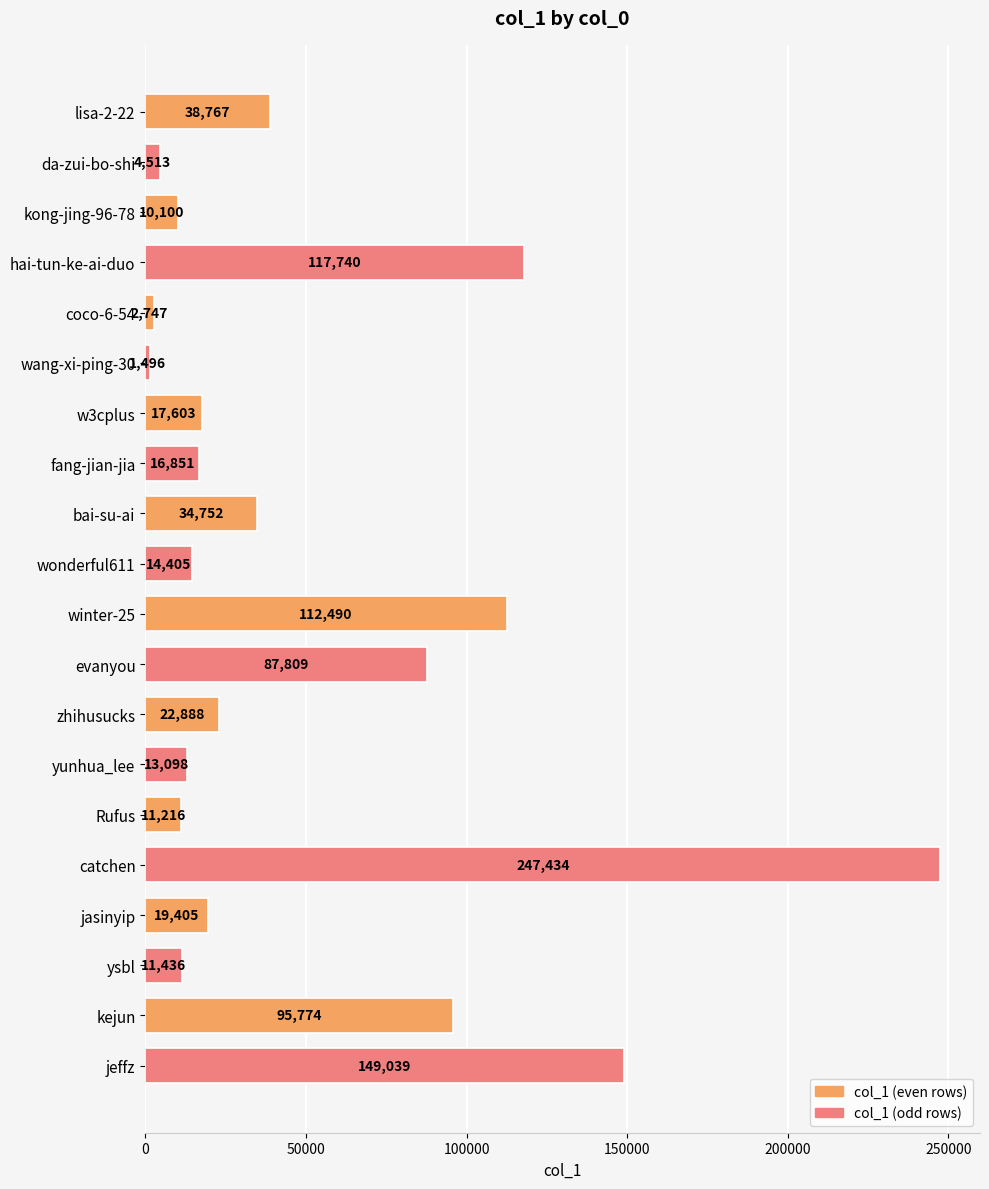

How many bars are there in total?

20